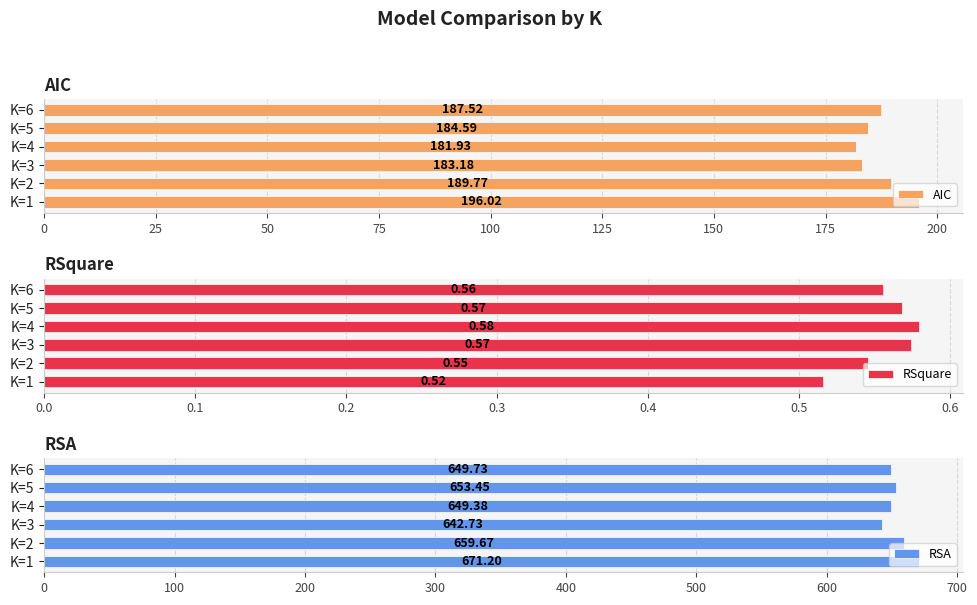

What value does the RSA series have at K=6?

649.7